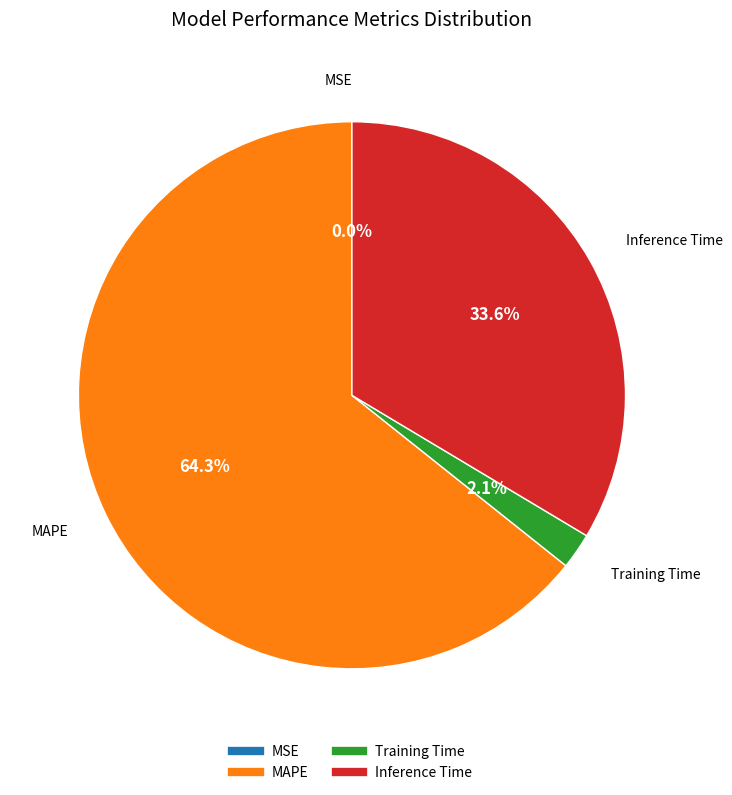

True or false: Inference Time accounts for 34% of the total.

True